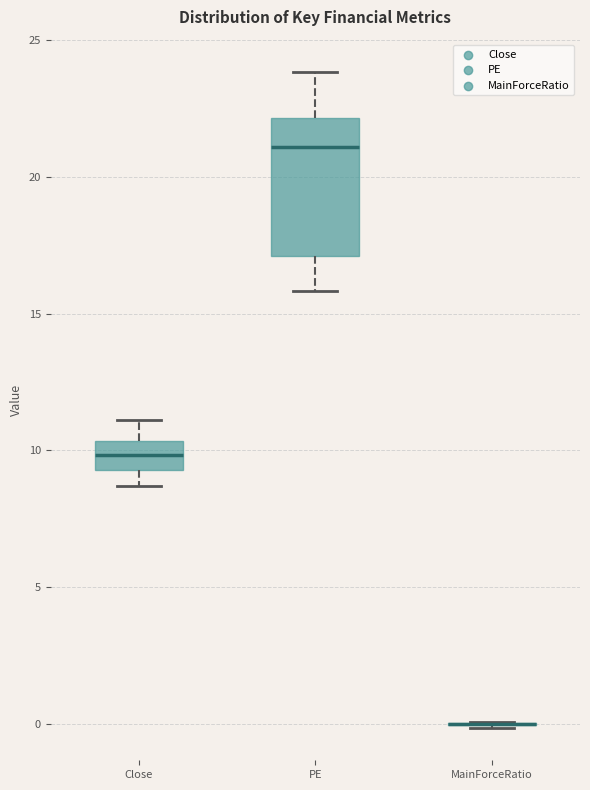

Which box is the tallest, from its lower edge to its upper edge?

PE